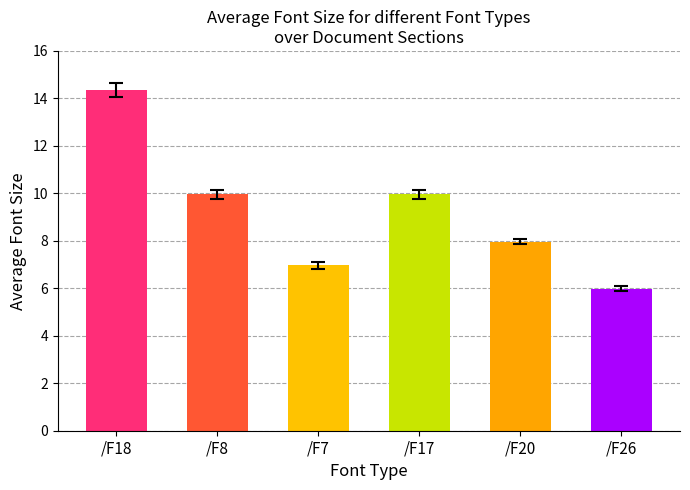

Rank the categories by value from highest to lowest.

/F18, /F8, /F17, /F20, /F7, /F26